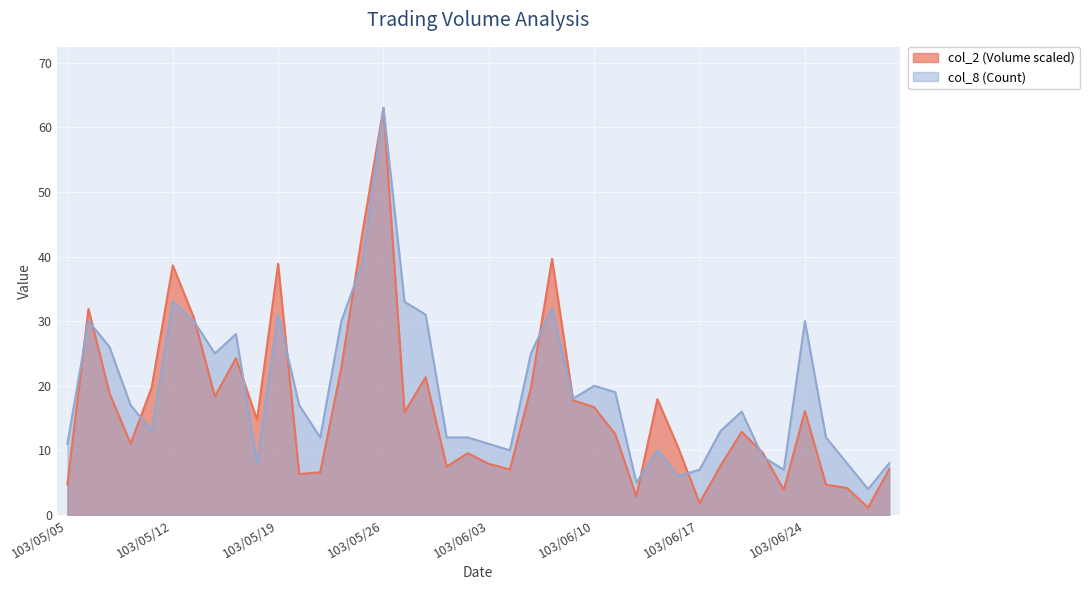

At which label does col_8 reach its peak?

103/05/26